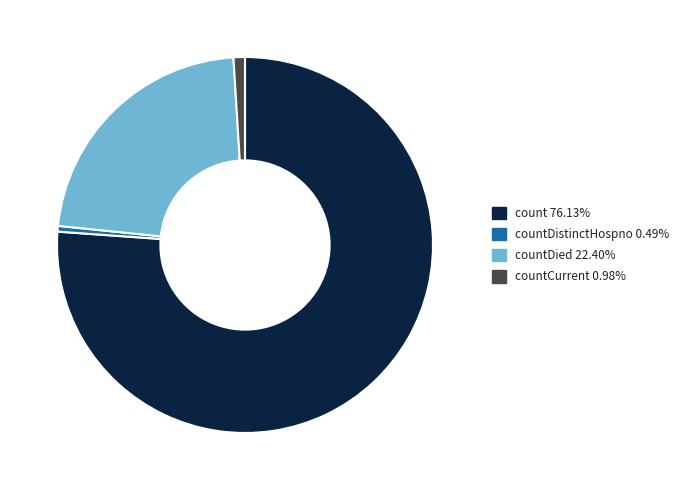

Is there any slice that represents more than half of the pie?

Yes